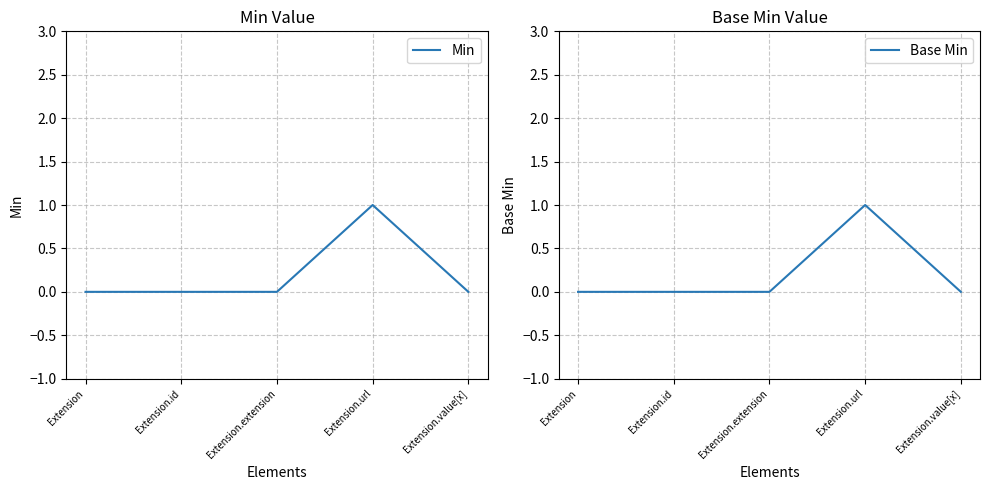

What position from the right is Extension?

5